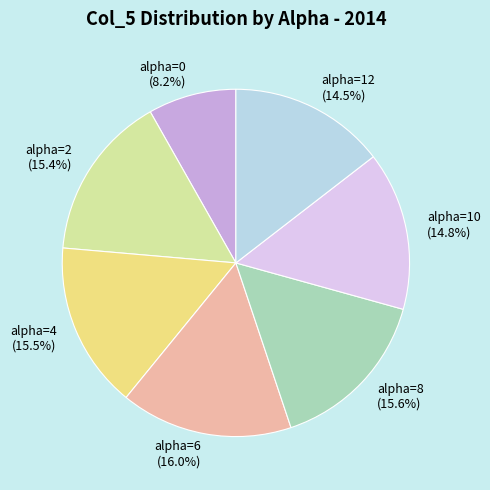

To the nearest percent, what portion does alpha=6 represent?

16%